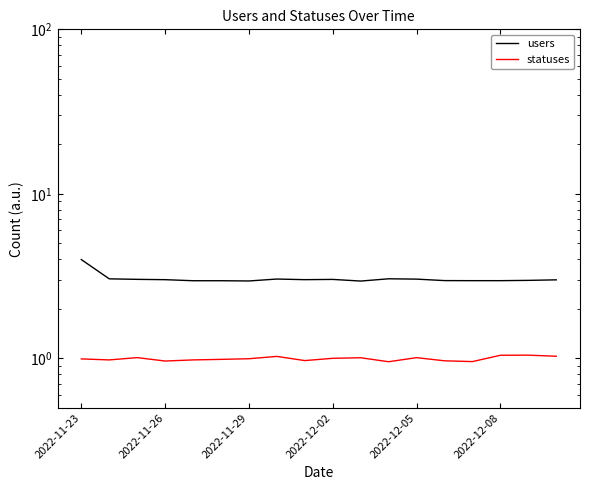

The statuses series shows 1.7 at 16. True or false?

False